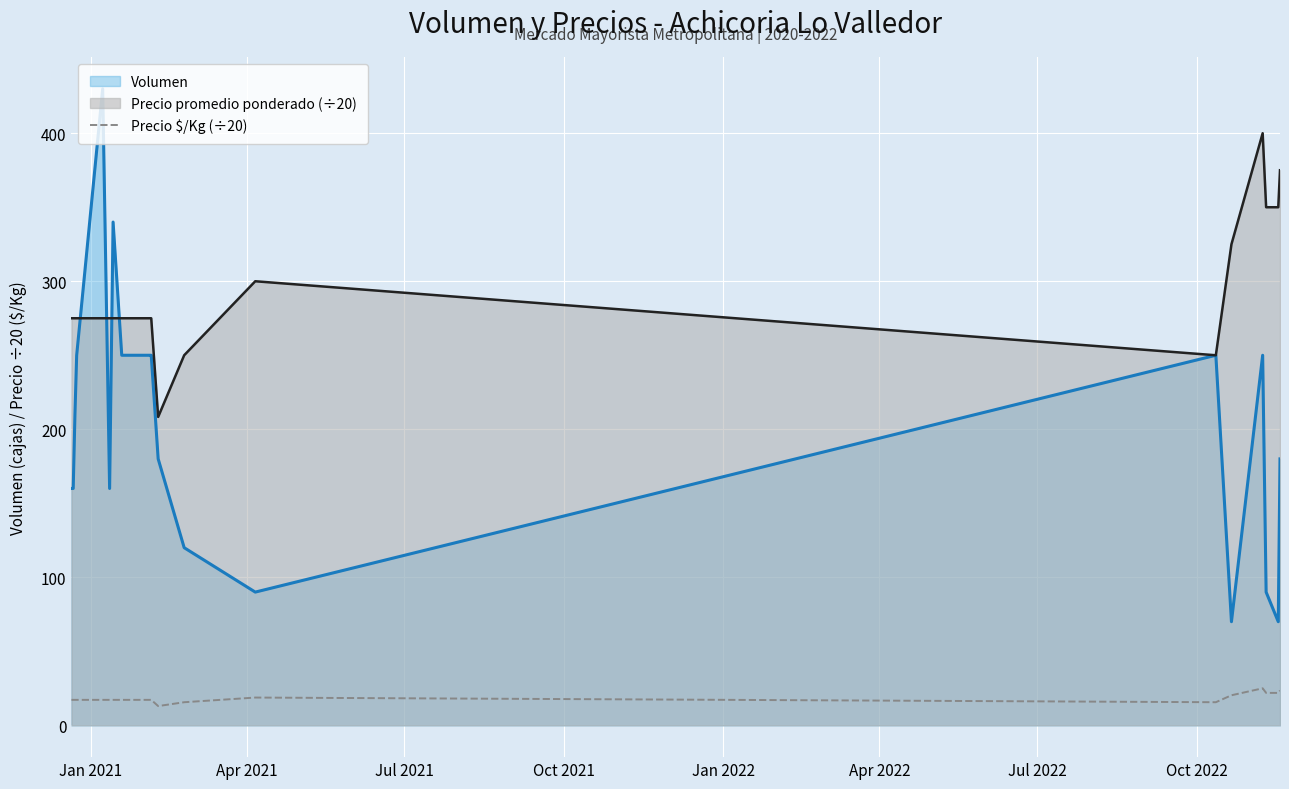

What is the lowest value of the Volumen series?

70.0